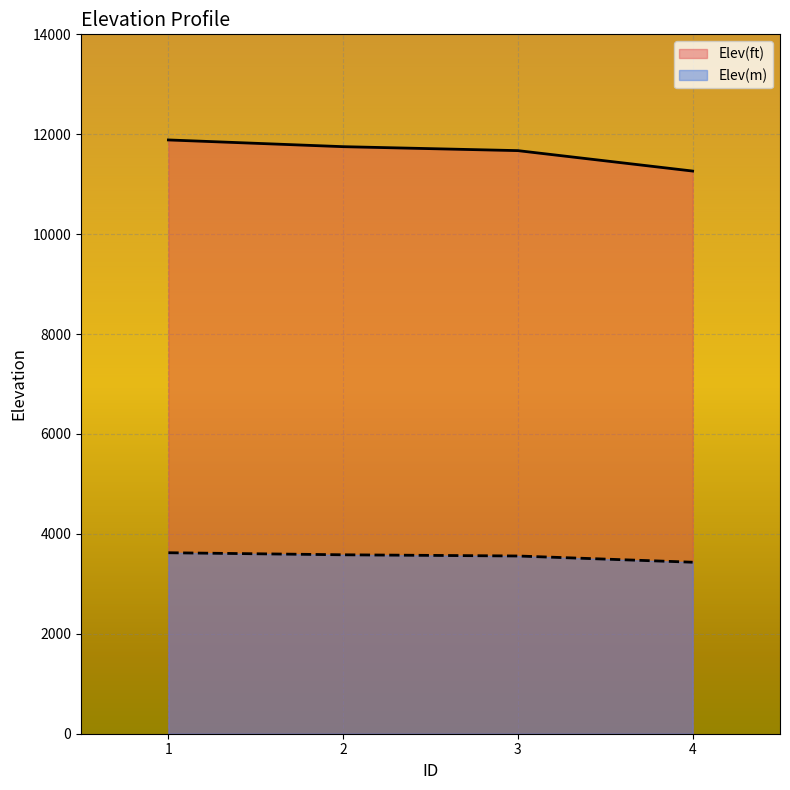

At how many categories does at least one series exceed 5724?

4